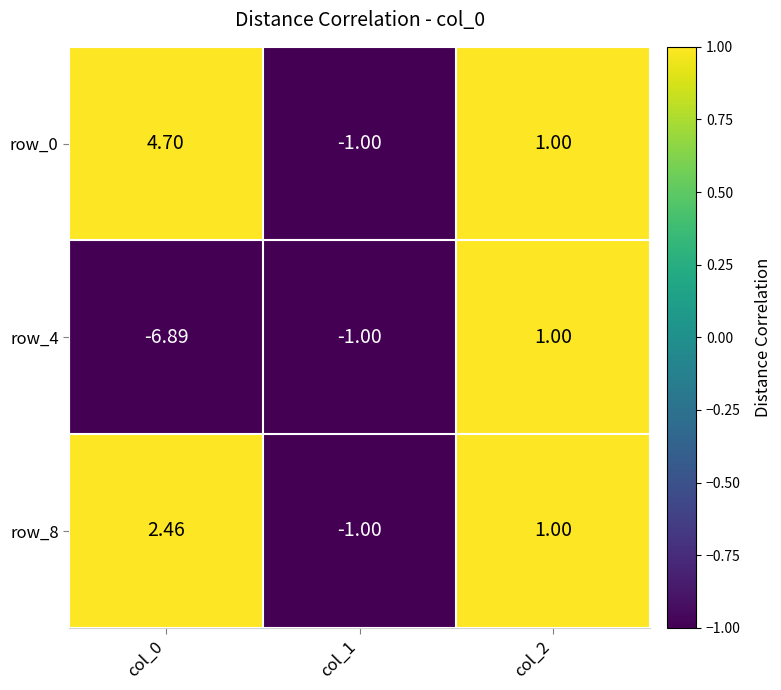

What is the smallest value displayed?

-6.9